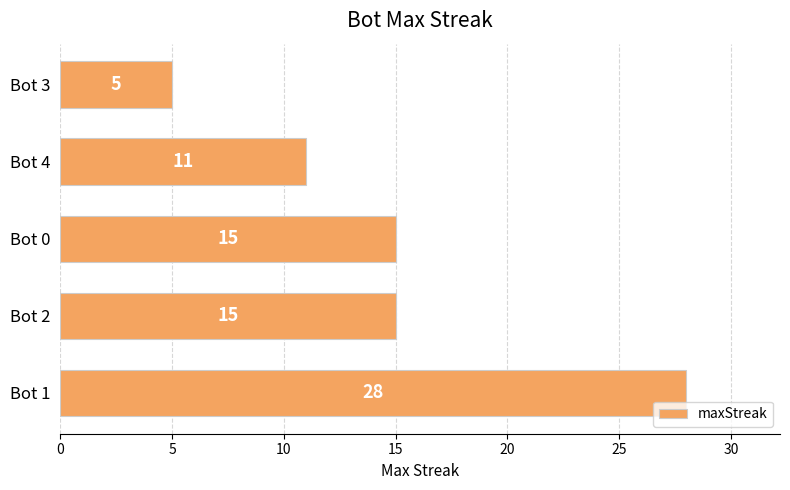

Reading bottom to top, transcribe all the data shown in this chart.

28	15	15	11	5